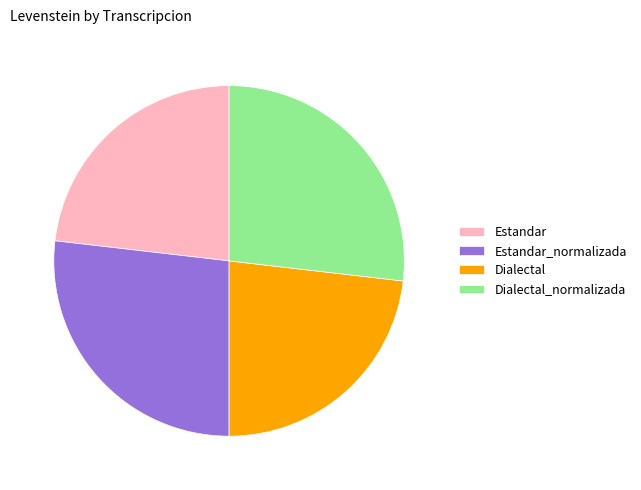

Is Estandar the majority of the pie?

No